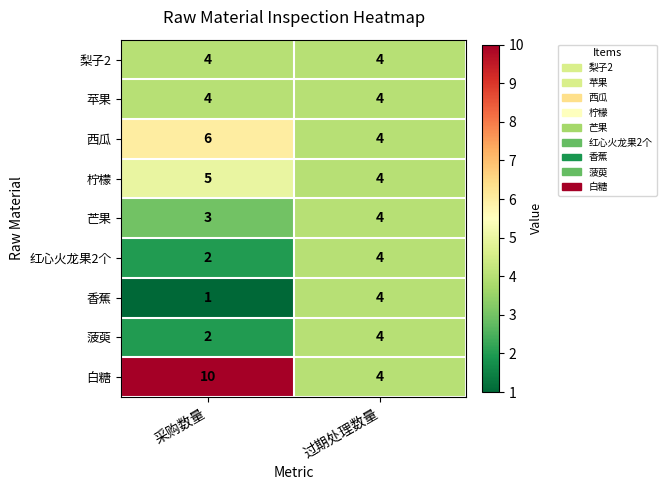

Which series has the widest spread of values?

白糖